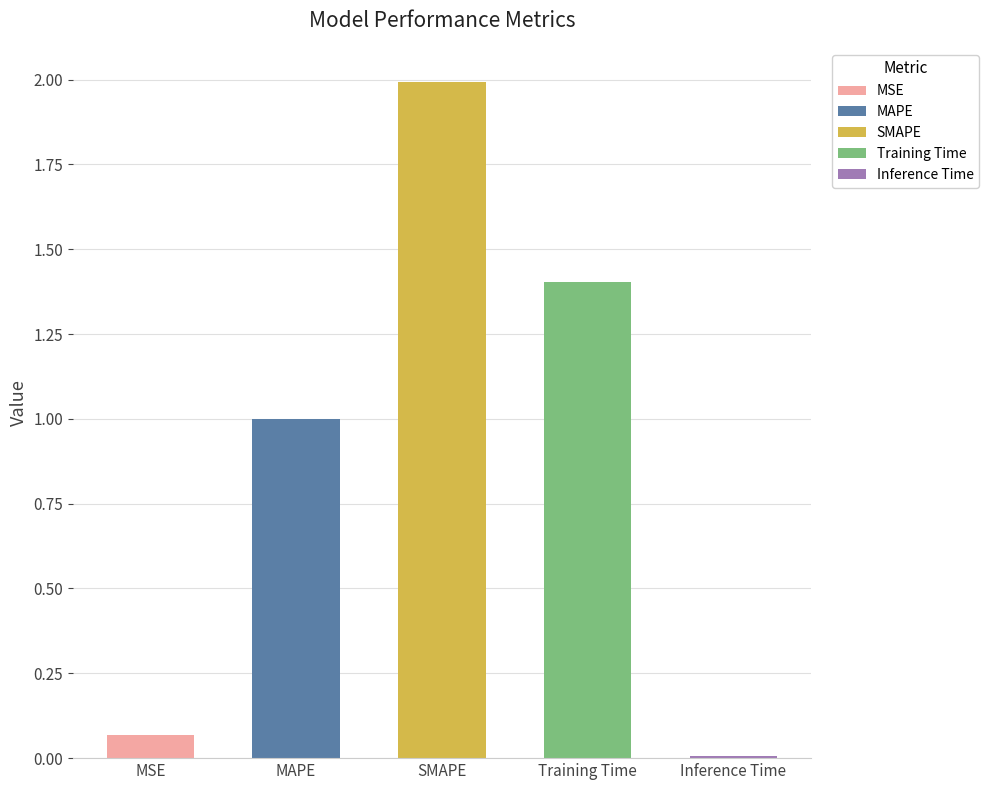

The chart shows a value of 0.0 at Inference Time. True or false?

False